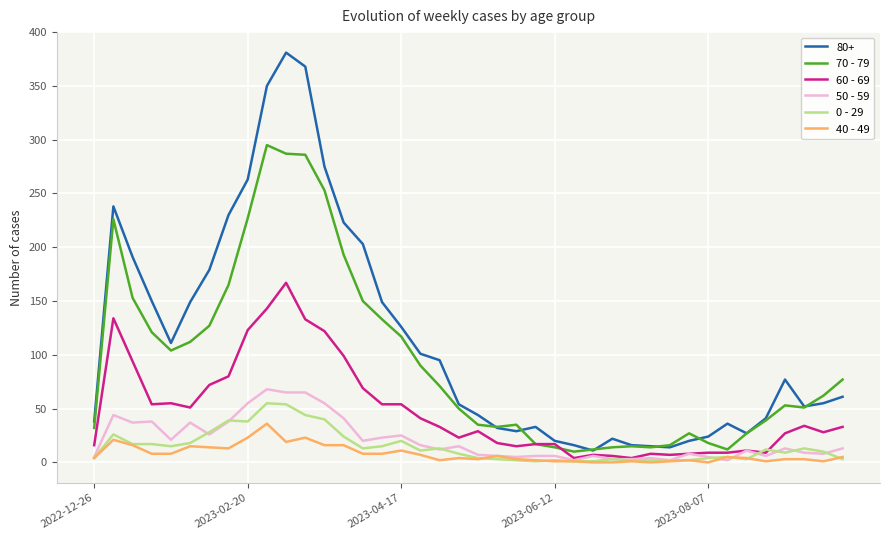

Which series has the largest range (max minus min)?

80+